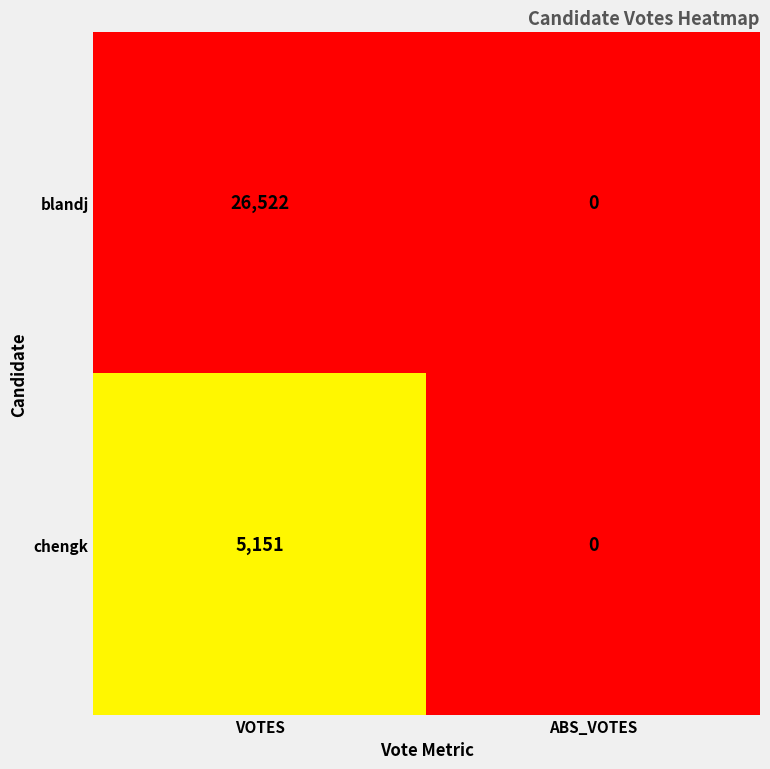

What is the average value of the blandj series?

13261